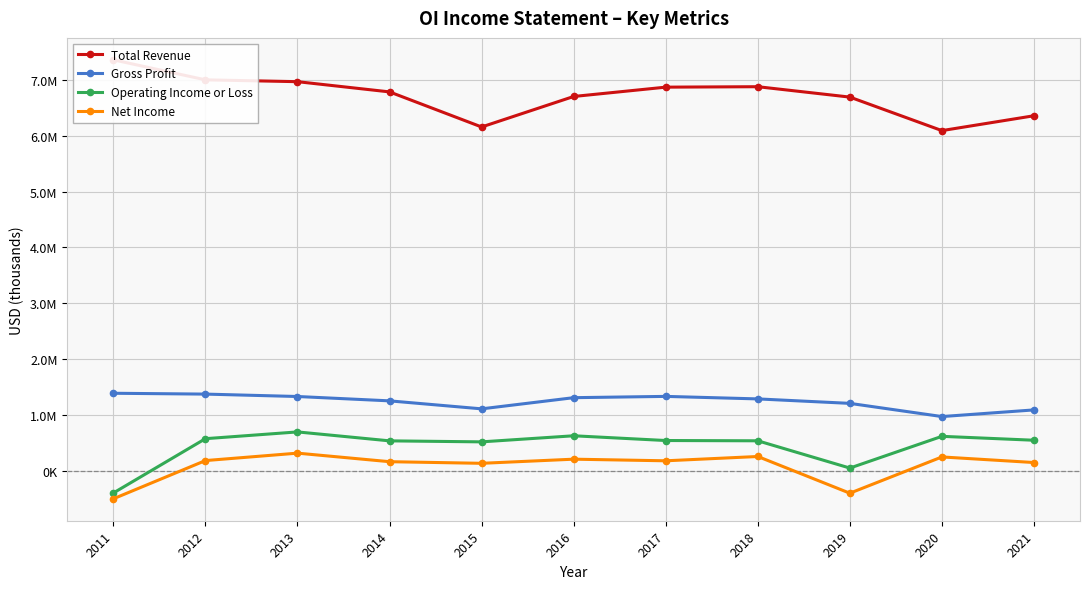

Which series has the widest spread of values?

Total Revenue